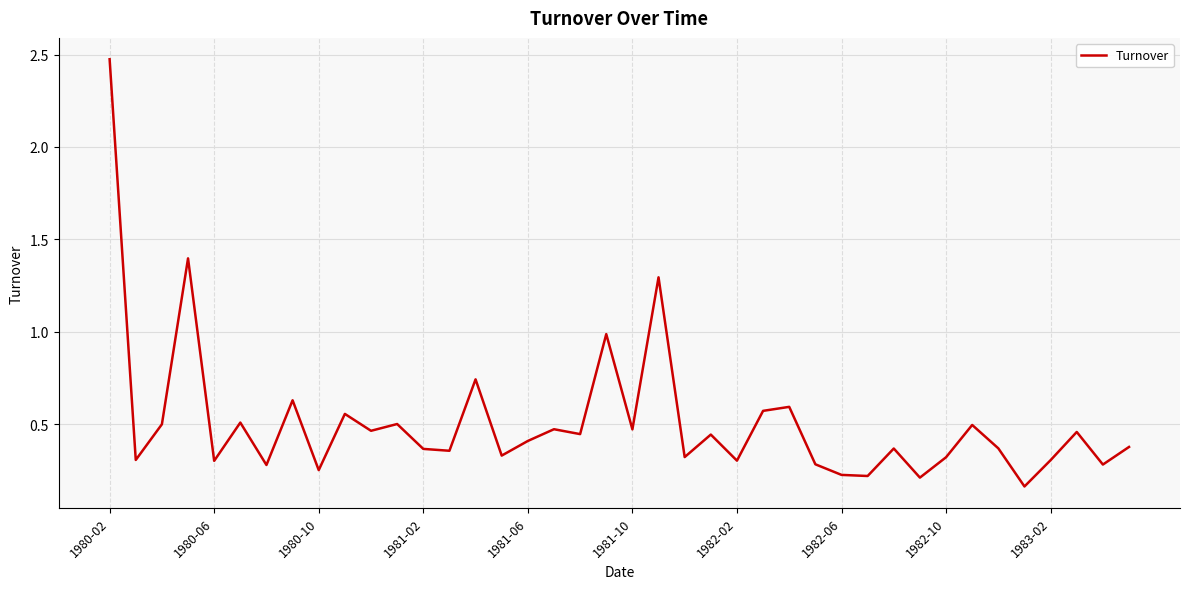

What is the maximum value shown in the chart?

2.5